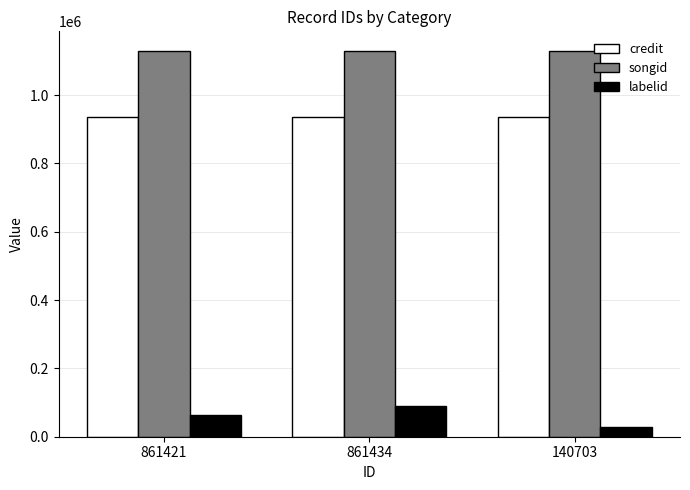

At which category does the chart reach its minimum across all series?

140703